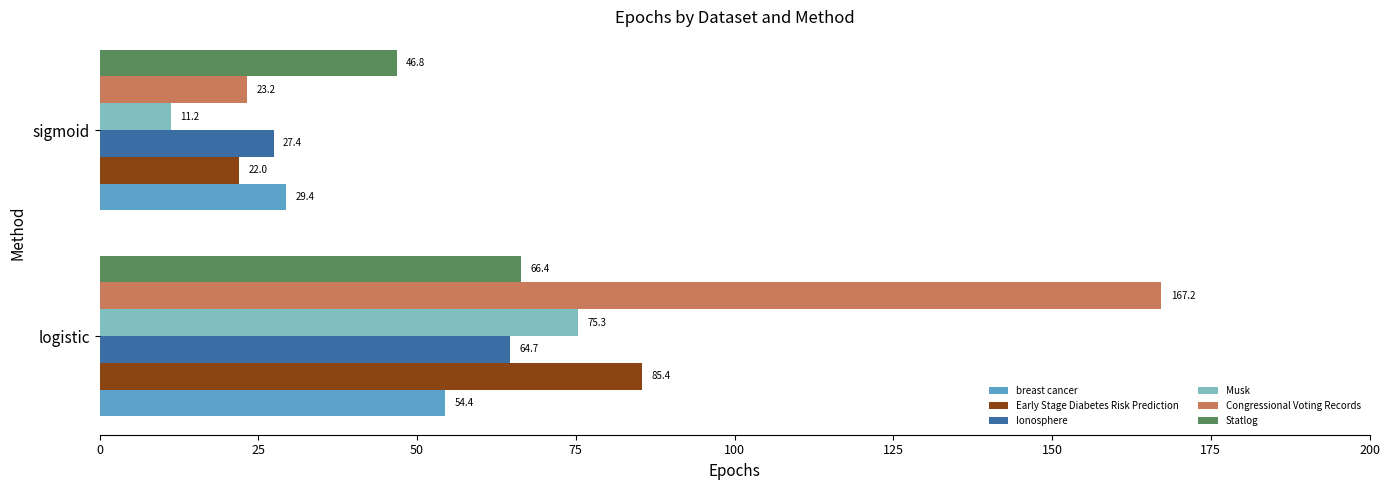

At which label is Early Stage Diabetes Risk Prediction closest to 53?

sigmoid